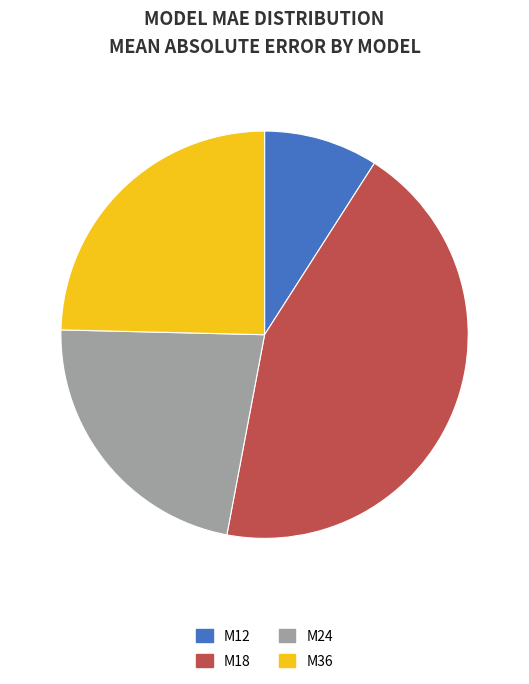

What is the ratio of the value at M36 to the value at M24?

1.1